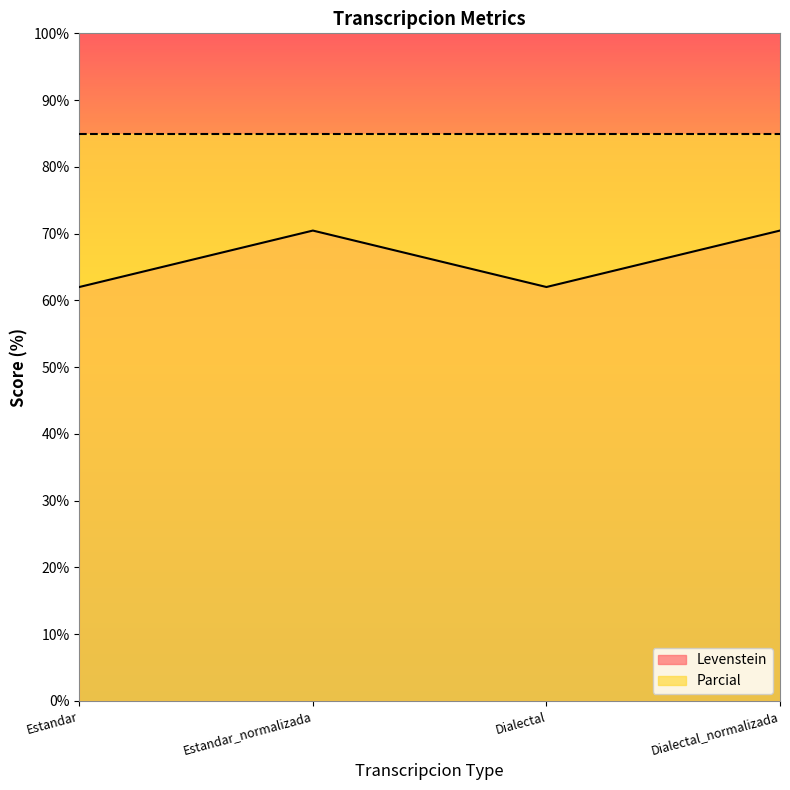

True or false: there are more than 0 points higher than both neighbors.

True